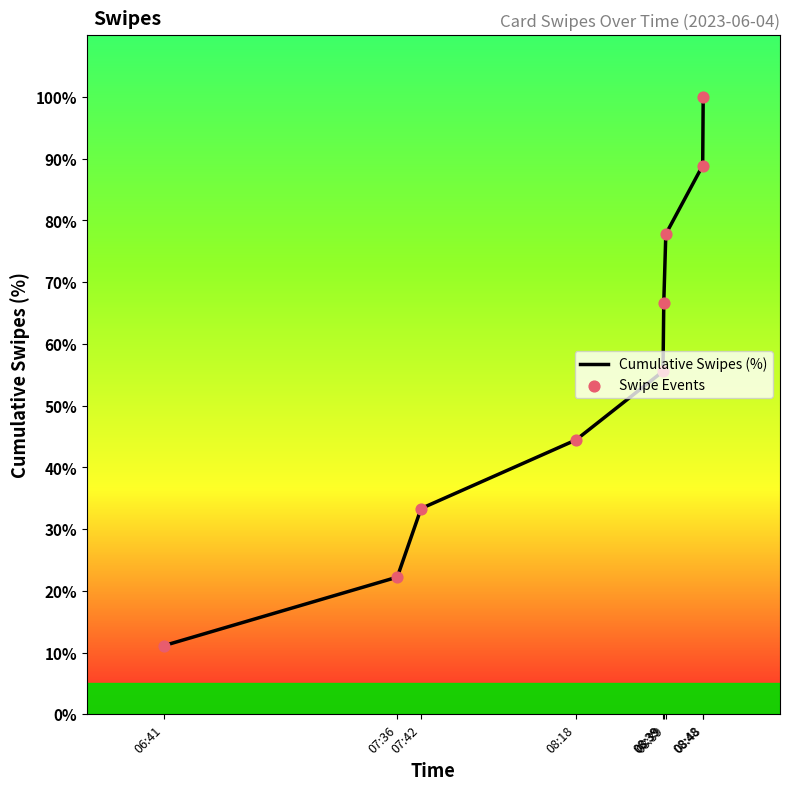

At how many categories does at least one series exceed 46?

5